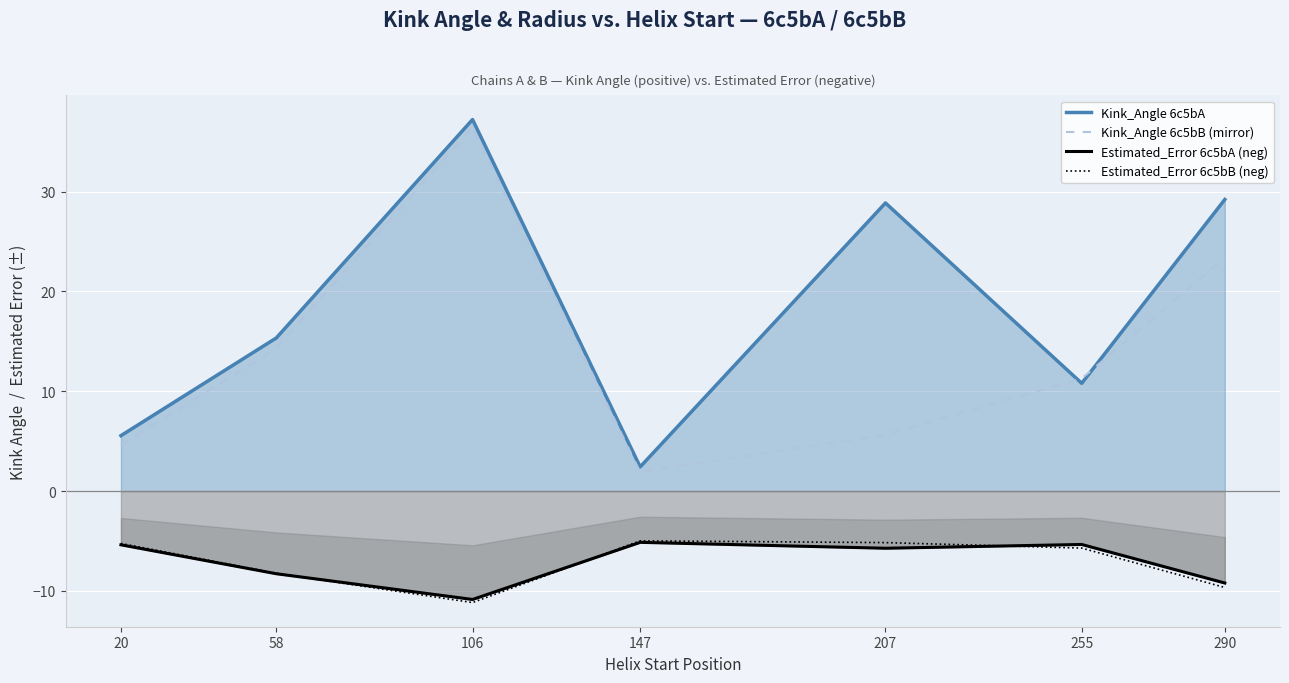

How many interior local valleys does the Kink_Angle 6c5bB (mirror) series have?

1